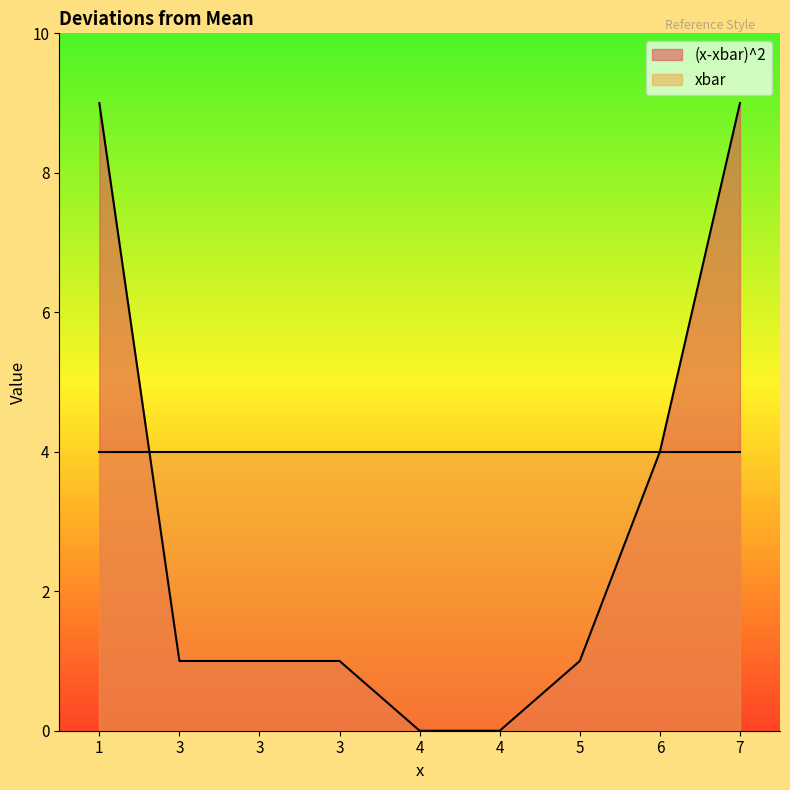

What is the greatest value displayed?

9